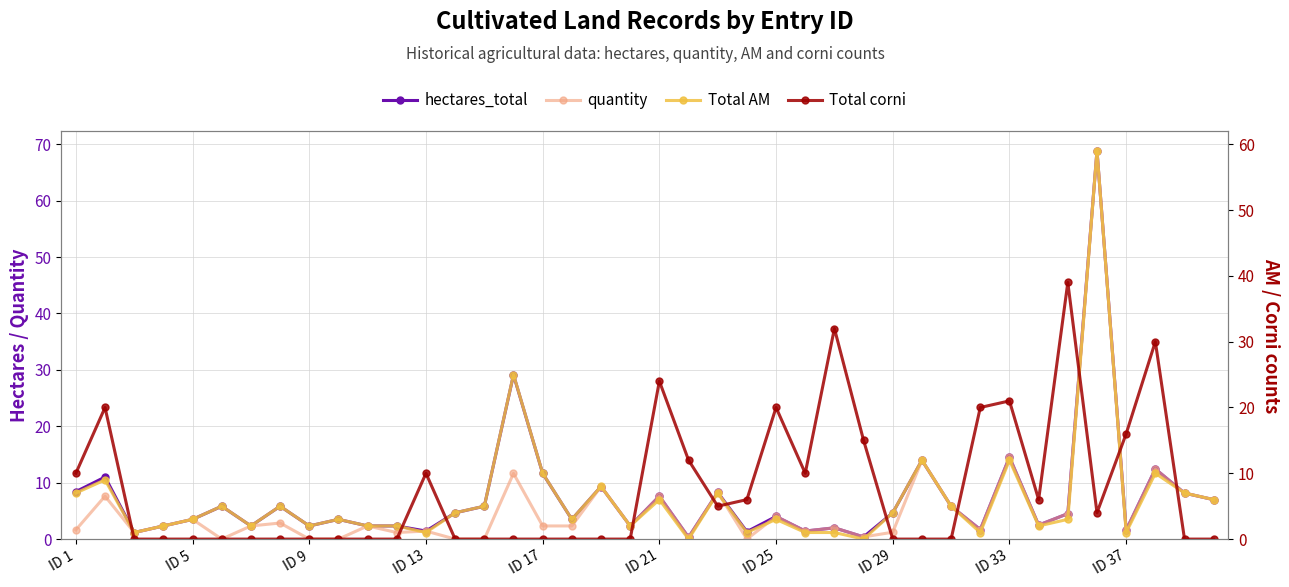

How many values in the Total AM series are below 3?

16